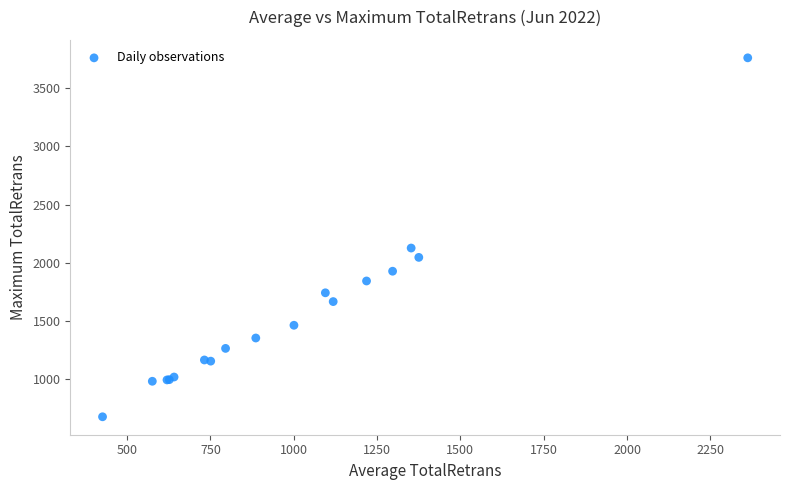

What Y value in the scatter plot is closest to 2219?

2127.3